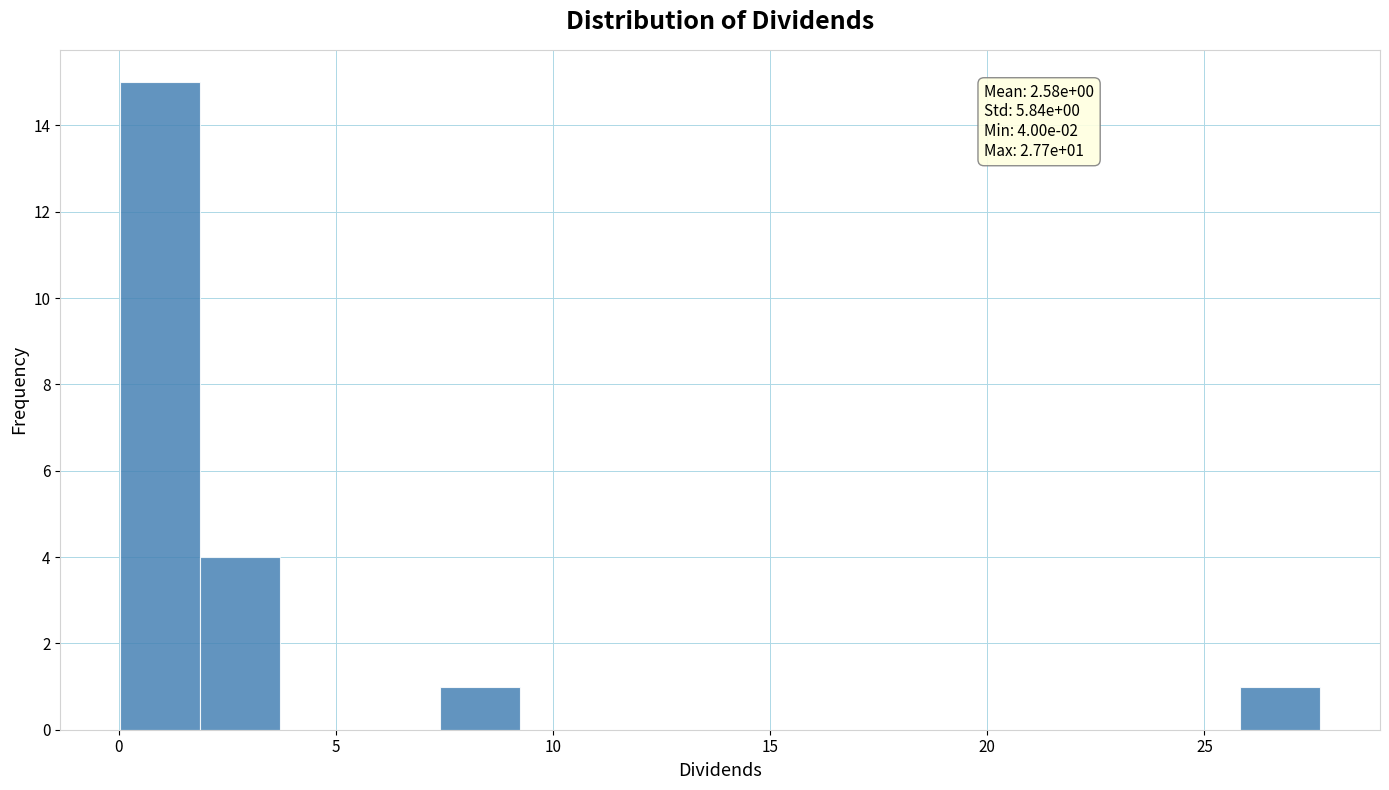

Read against the x-axis, roughly where is the centre of the tallest bar?

1.0